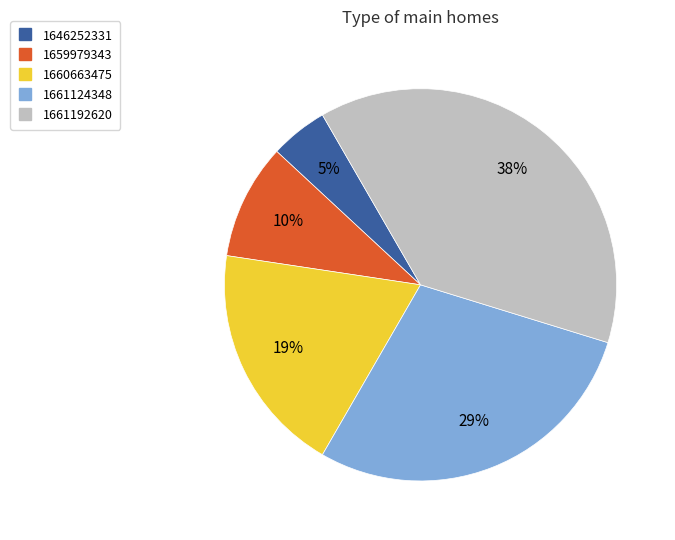

Combined, do 1659979343 and 1660663475 account for over 50%?

No